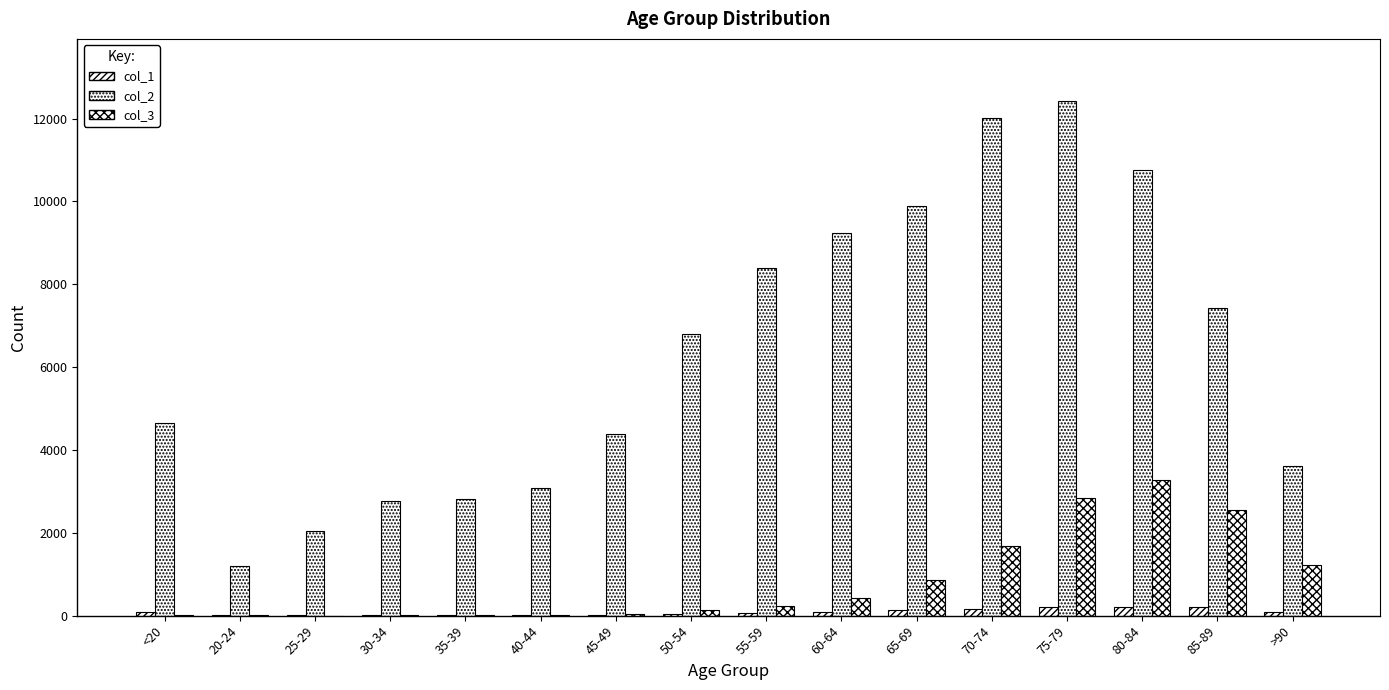

At how many categories does at least one series exceed 6135?

8